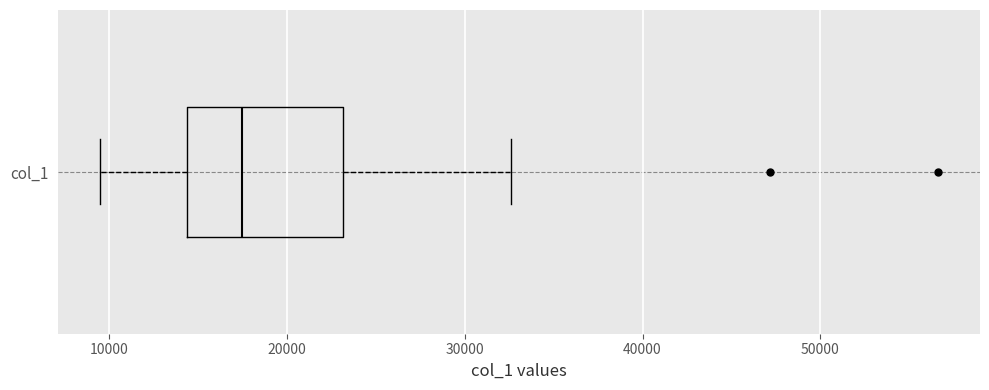

Transcribe this box plot: give where the median line is, the range the box spans, and where the two whiskers end, as read against the x-axis. The values are not printed on the chart, so give them approximately, as read against the axis.

median 17000, box 14000 to 23000, whiskers 9000 to 33000